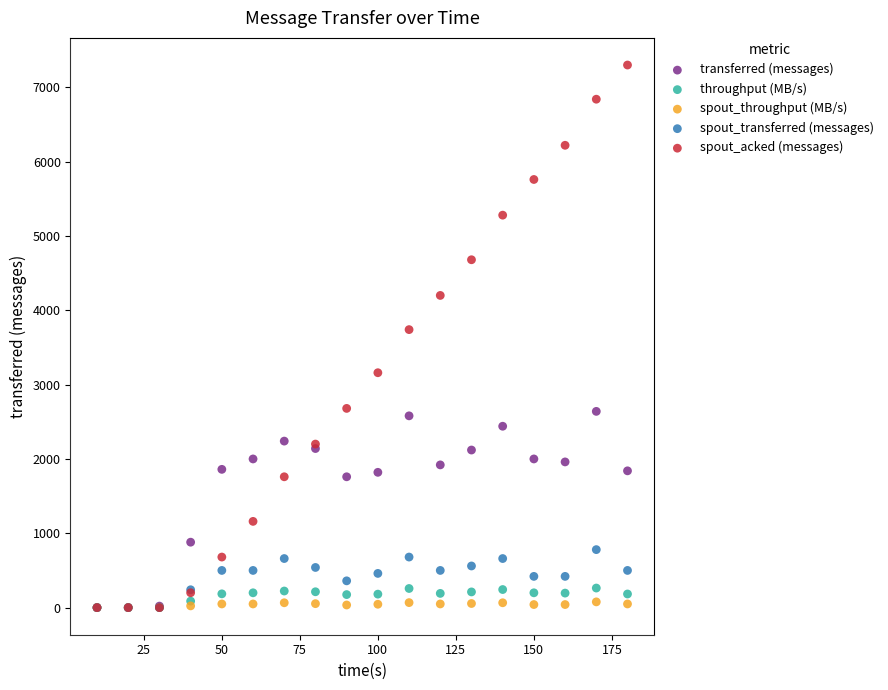

Across all series, what Y value is closest to 3650?

3740